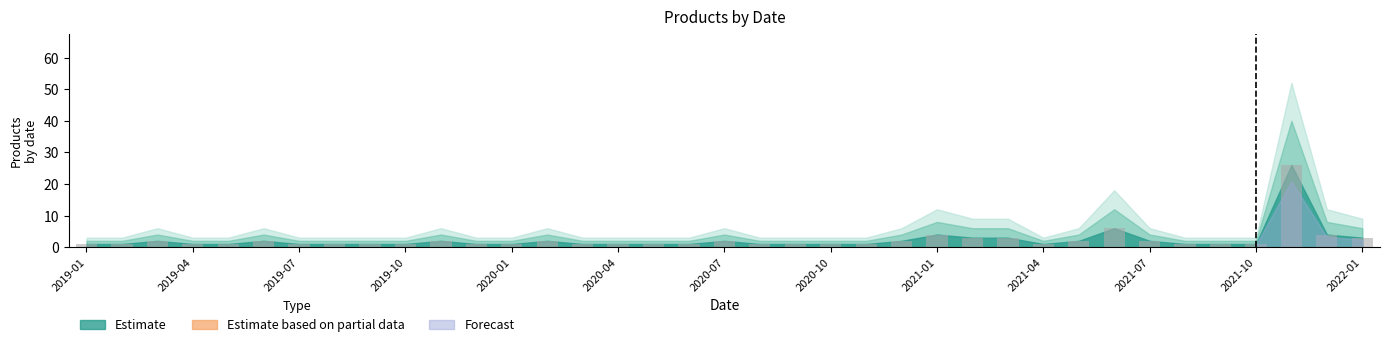

What is the difference between the maximum and minimum values?

25